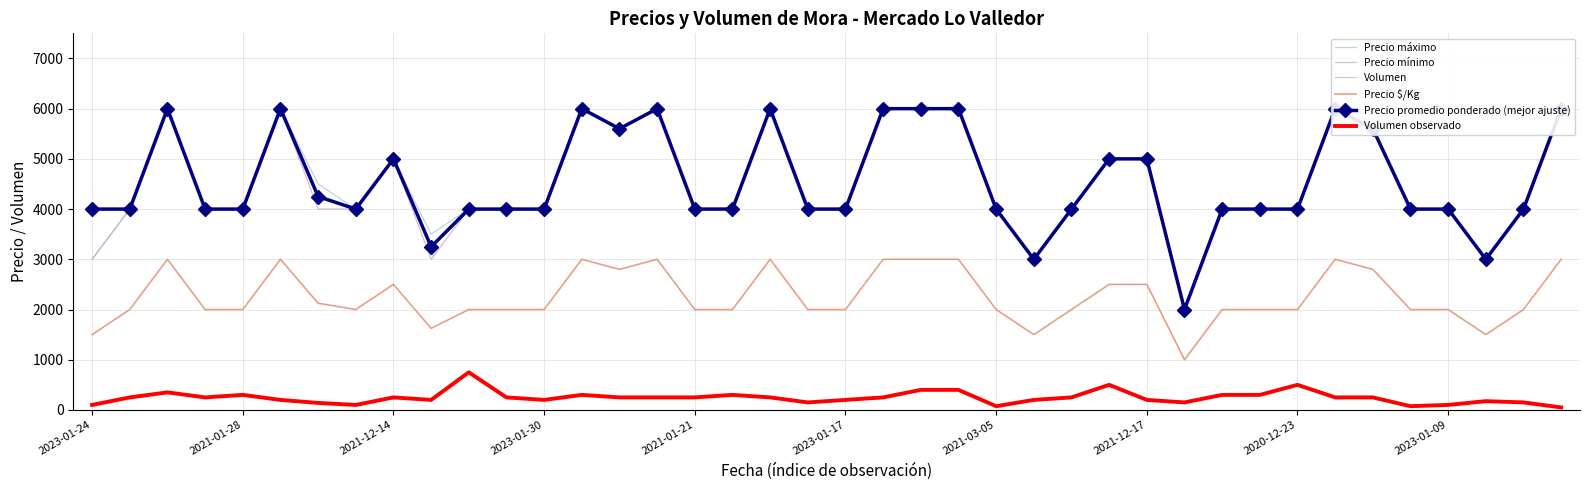

At which category is the sum across all series the highest?

22